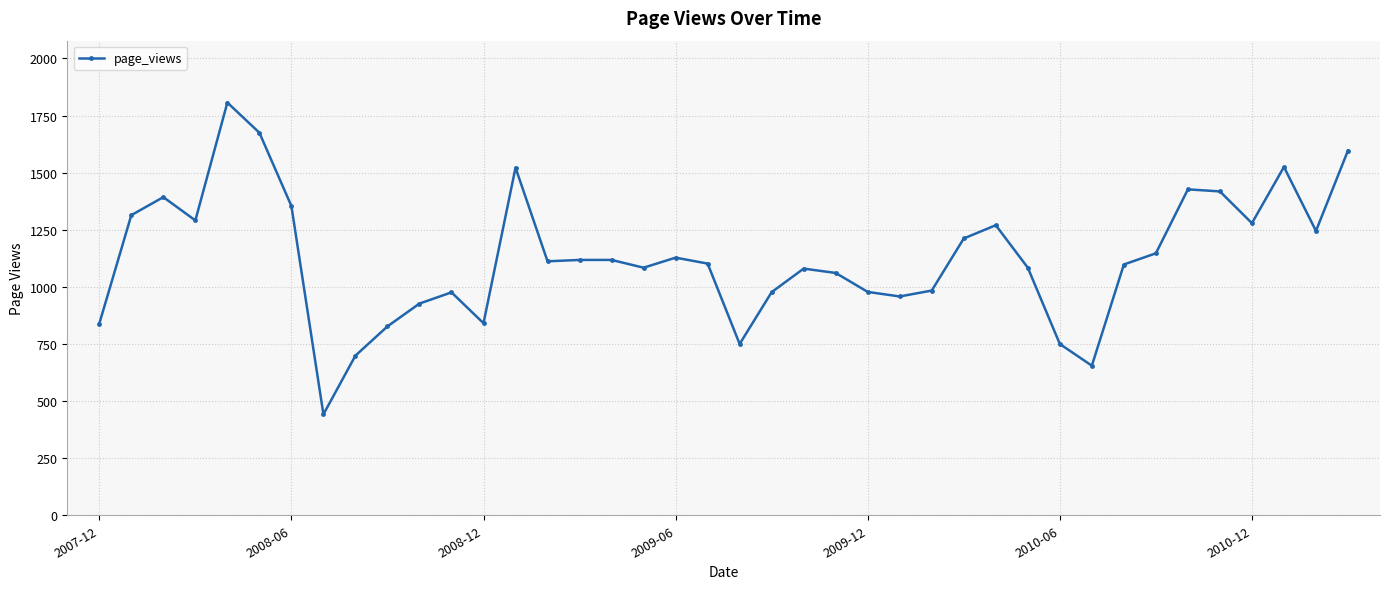

What is the difference between the second highest and second lowest values?

1020